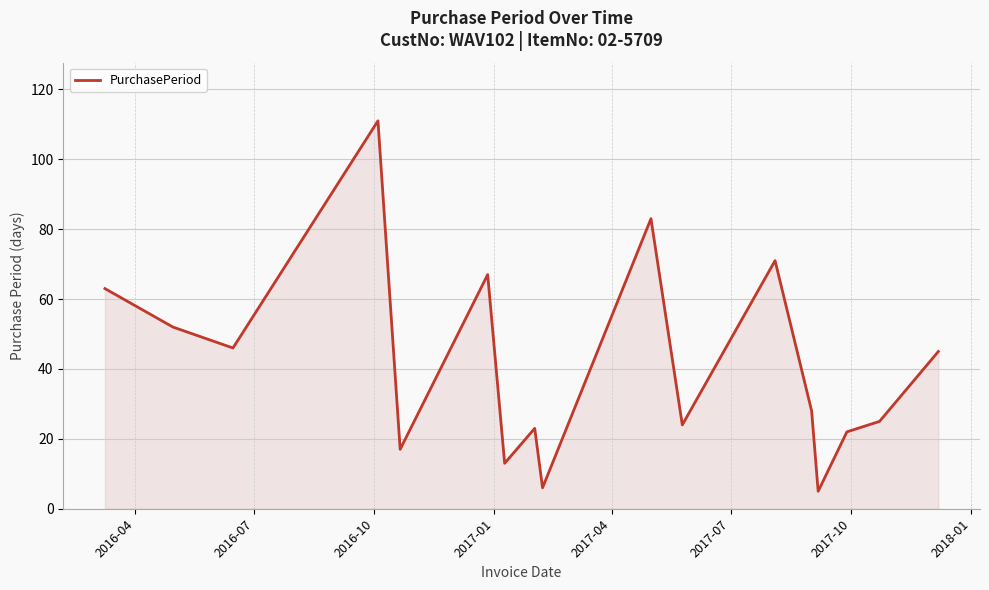

What is the difference between the maximum and minimum values?

106